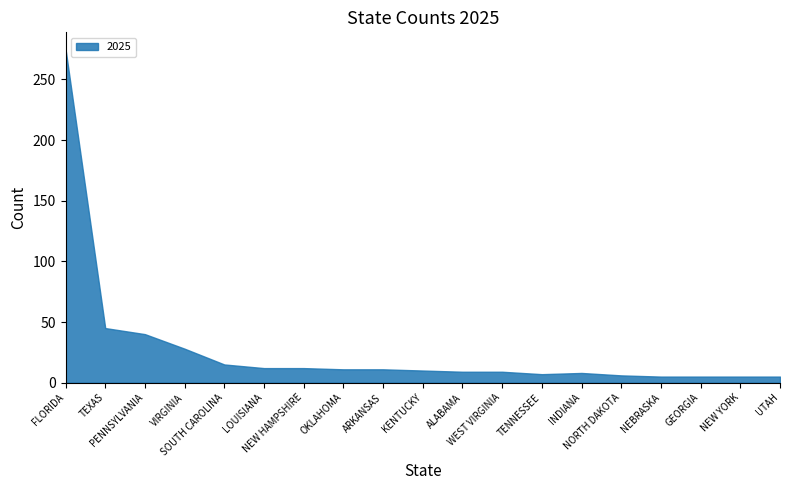

Rank the categories by value from lowest to highest.

NEBRASKA, GEORGIA, NEW YORK, UTAH, NORTH DAKOTA, TENNESSEE, INDIANA, ALABAMA, WEST VIRGINIA, KENTUCKY, OKLAHOMA, ARKANSAS, LOUISIANA, NEW HAMPSHIRE, SOUTH CAROLINA, VIRGINIA, PENNSYLVANIA, TEXAS, FLORIDA